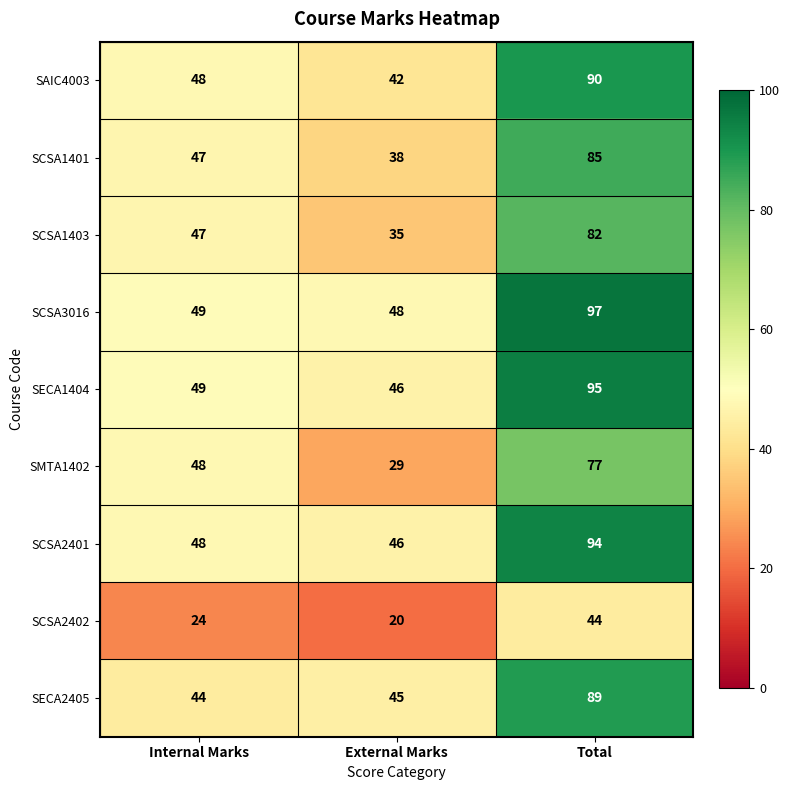

Reading right to left, list all the values displayed in this chart.

SAIC4003: 90	42	48
SCSA1401: 85	38	47
SCSA1403: 82	35	47
SCSA3016: 97	48	49
SECA1404: 95	46	49
SMTA1402: 77	29	48
SCSA2401: 94	46	48
SCSA2402: 44	20	24
SECA2405: 89	45	44